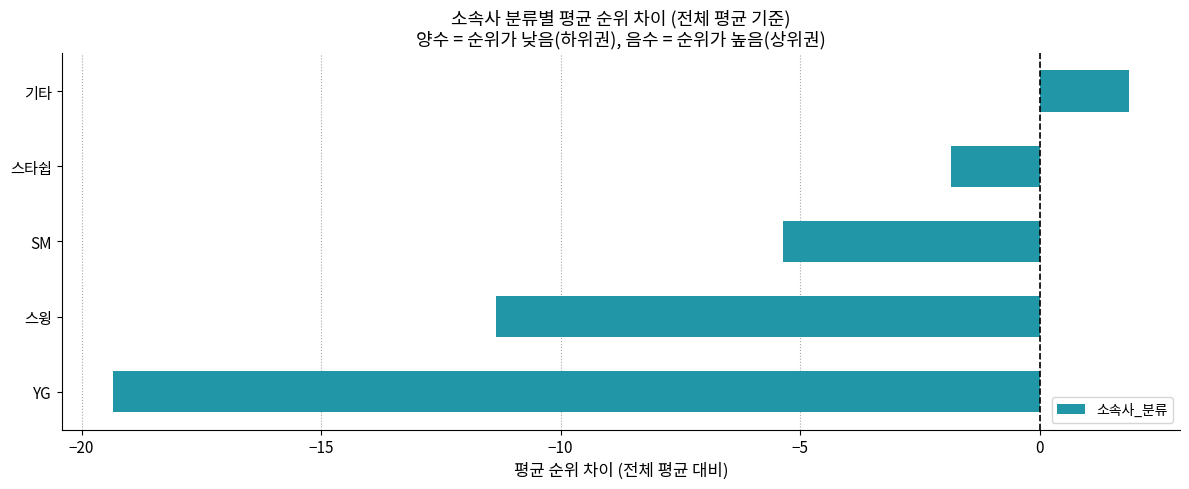

Reading top to bottom, list all the values displayed in this chart.

기타=1.9	스타쉽=-1.9	SM=-5.4	스윙=-11.4	YG=-19.4